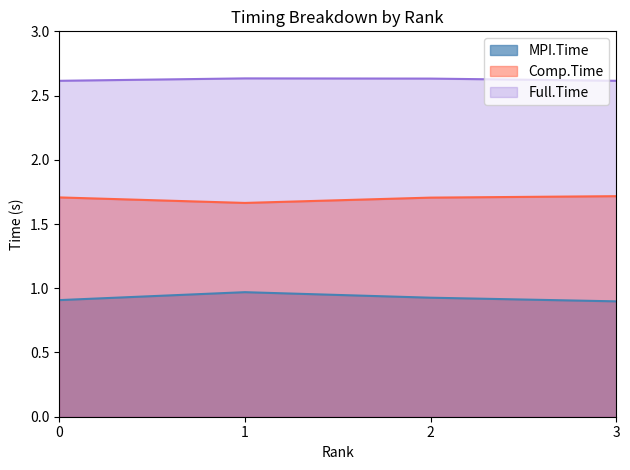

What is the highest value of the Full.Time series?

2.6